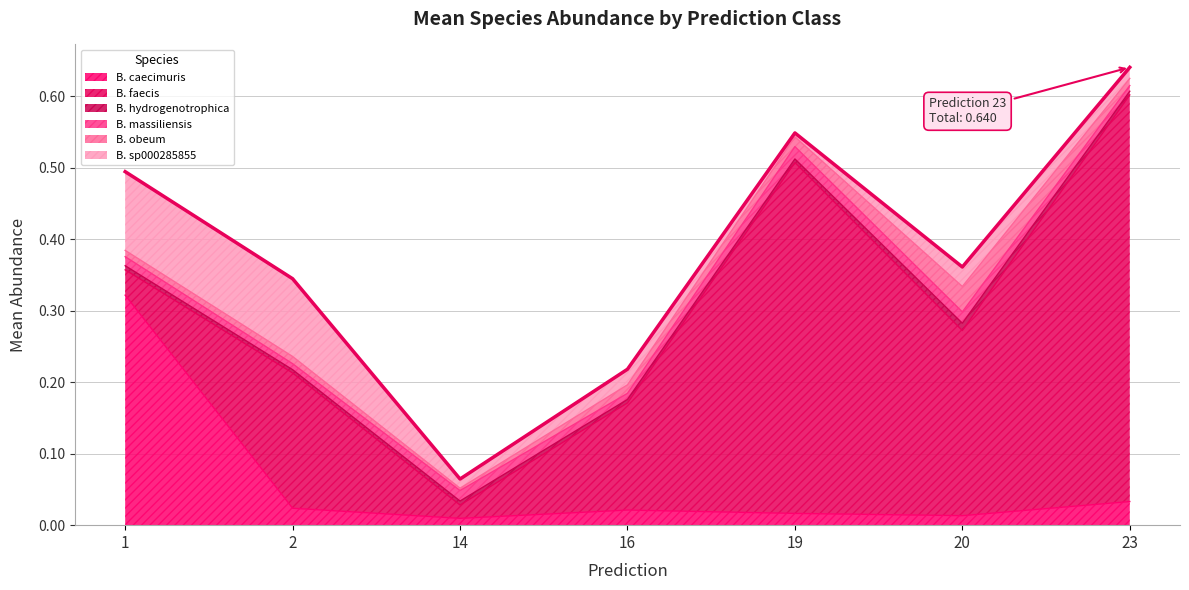

Count the number of categories in the chart.

7